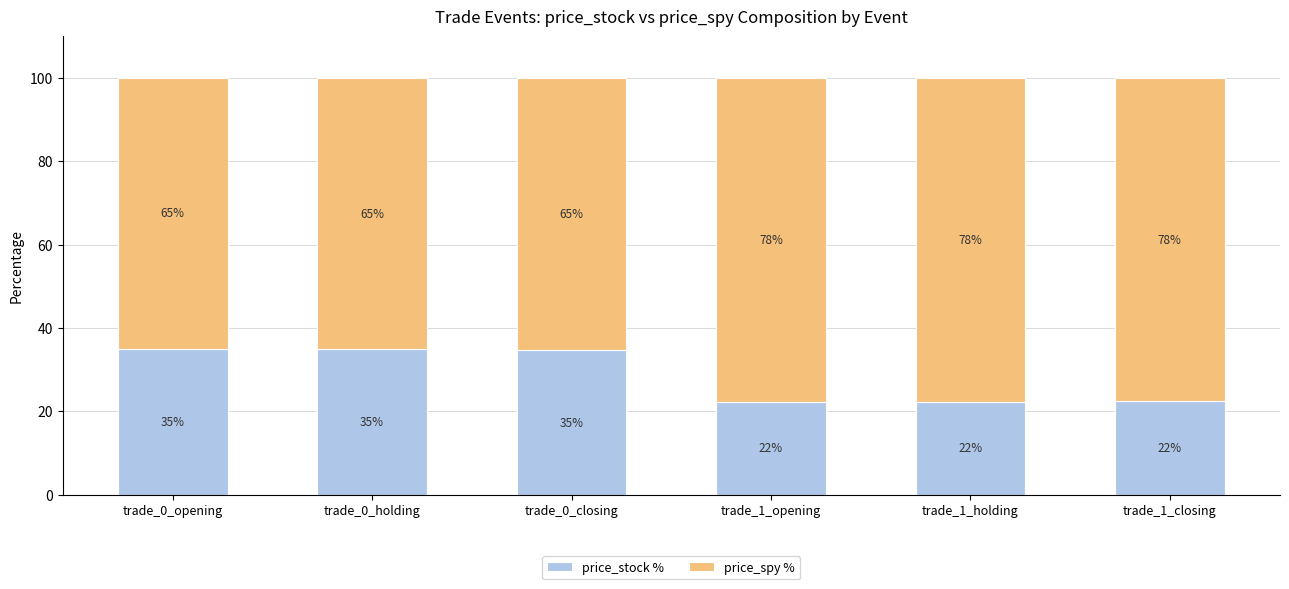

What is the total value across all series at trade_1_holding?

100.0